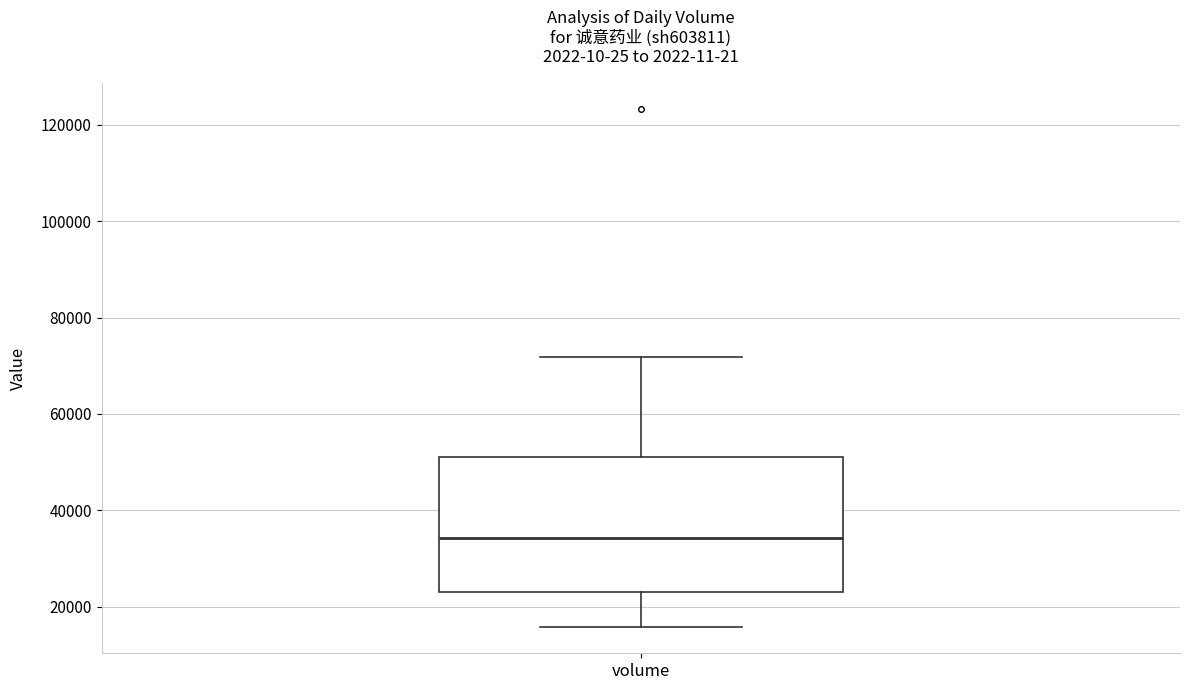

Where is the lower edge of the box for volume on the y-axis? The values are not printed on the chart, so give them approximately, as read against the axis.

24000